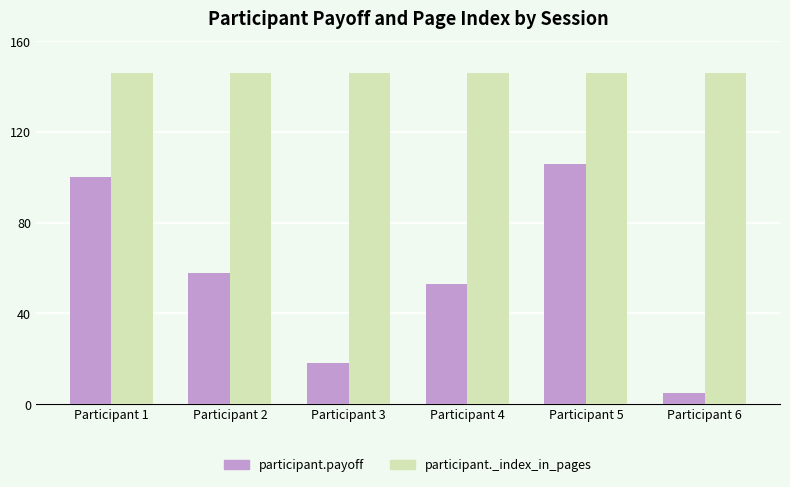

Between Participant 1 and Participant 2, which series saw the biggest shift?

participant.payoff